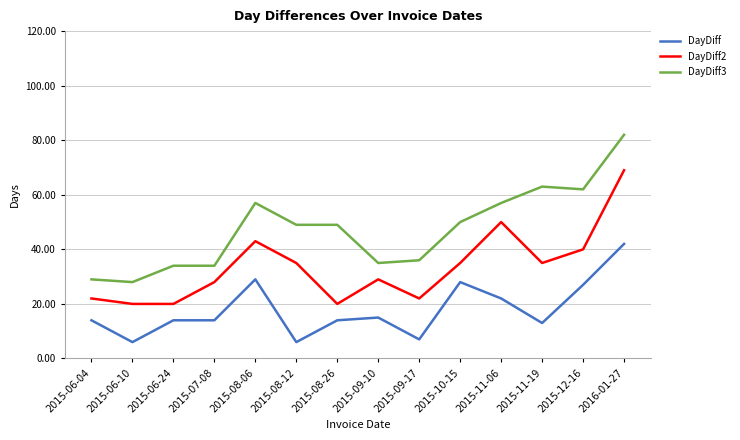

The DayDiff2 series shows 51 at 2015-09-10. True or false?

False